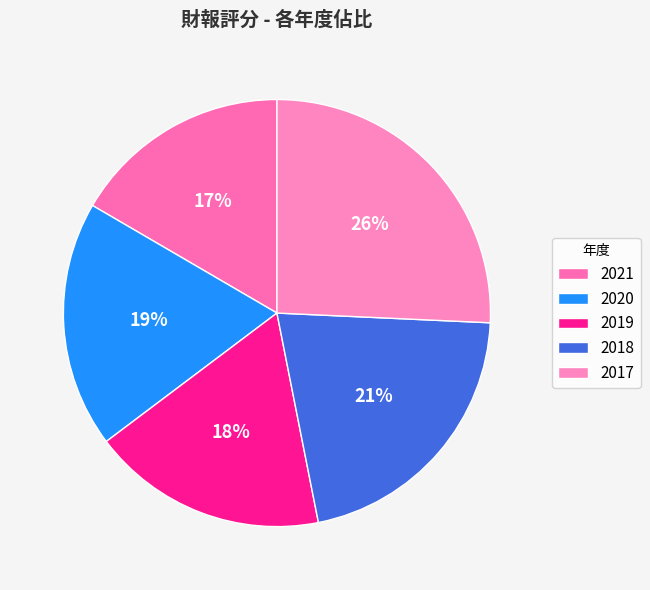

Does 2019 represent more than half of the total?

No